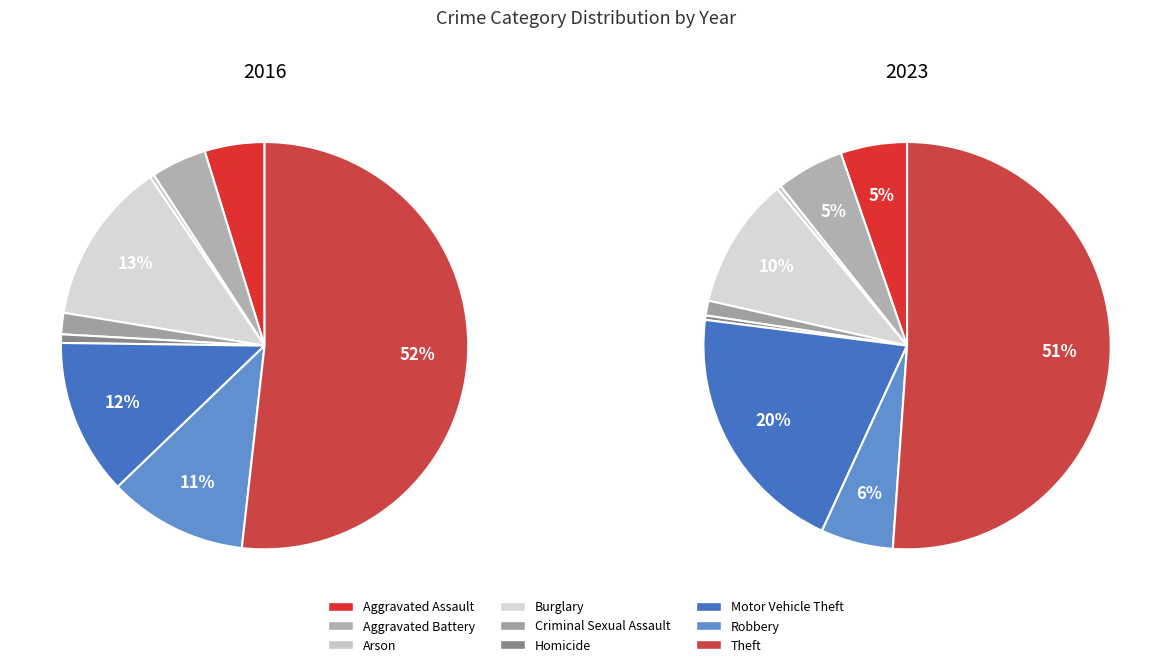

Is it true that Criminal Sexual Assault is 1% of the pie?

True